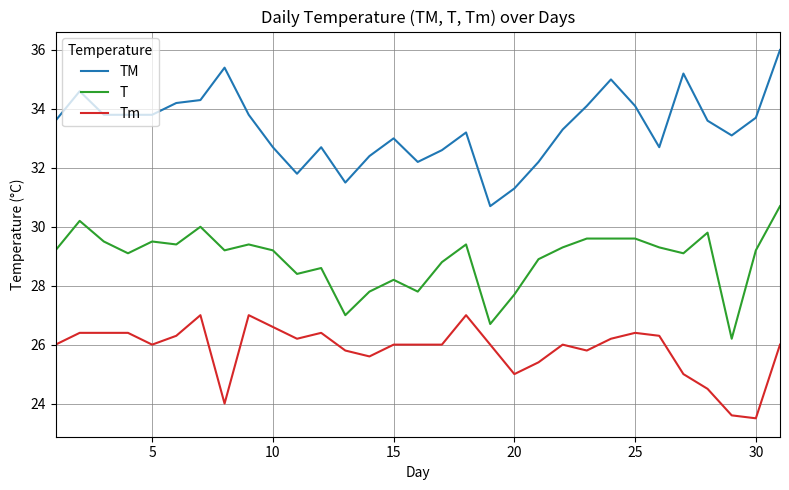

Which series has the largest total across all categories?

TM